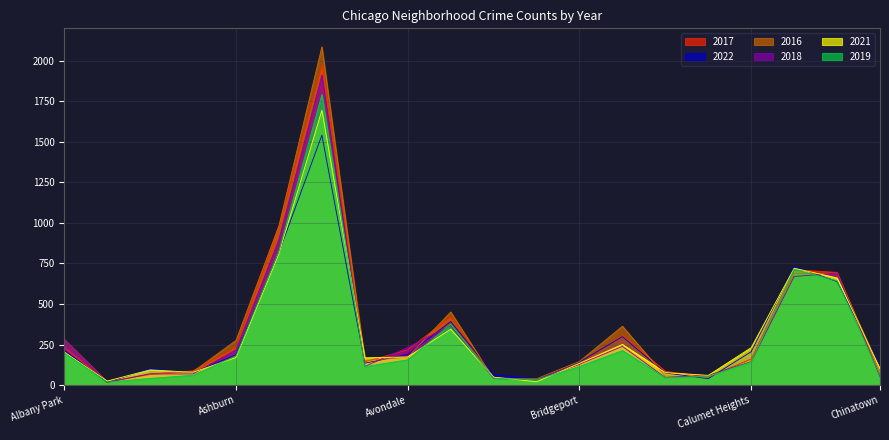

What is the value of the 2018 point at the 3rd from the left?

69